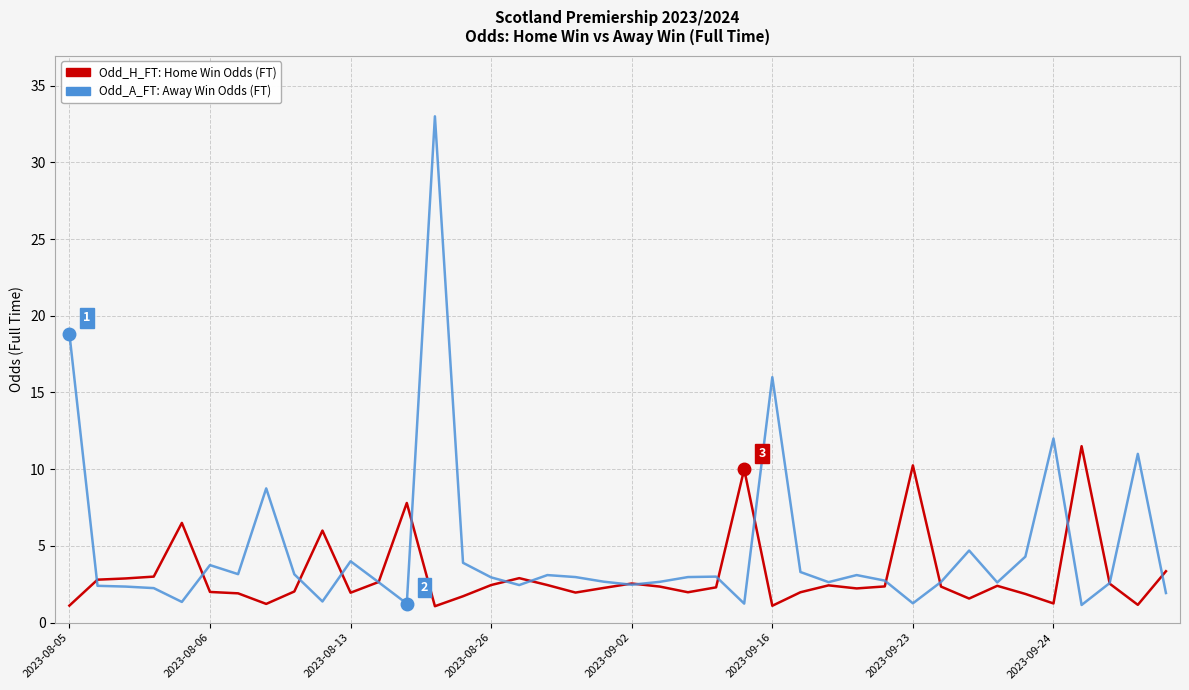

What is the greatest value displayed?

33.0